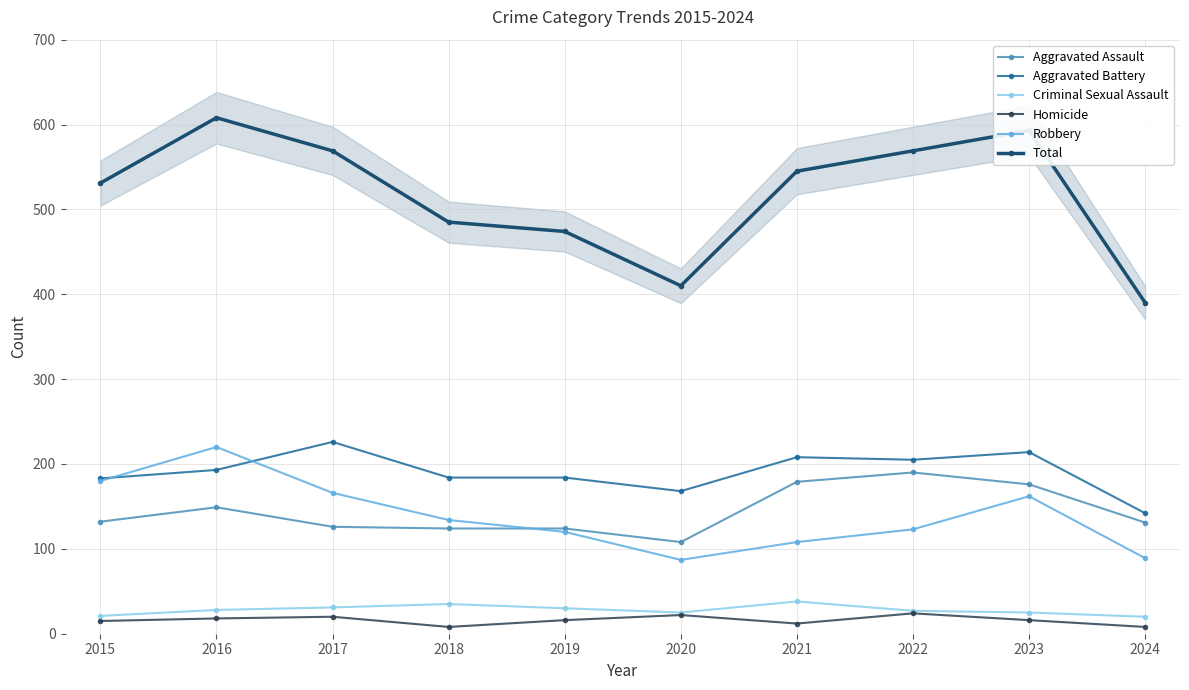

What are all the series names shown in the legend?

Aggravated Assault, Aggravated Battery, Criminal Sexual Assault, Homicide, Robbery, Total